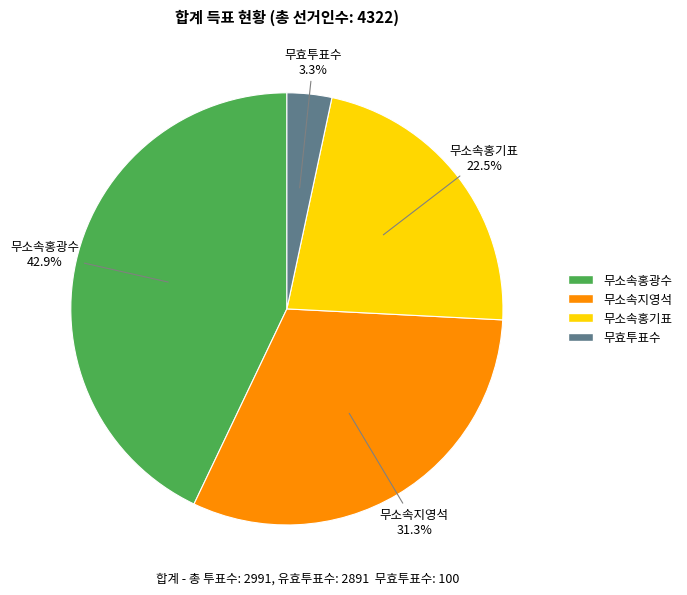

What percentage do 무효투표수 and 무소속지영석 together represent?

34.6%